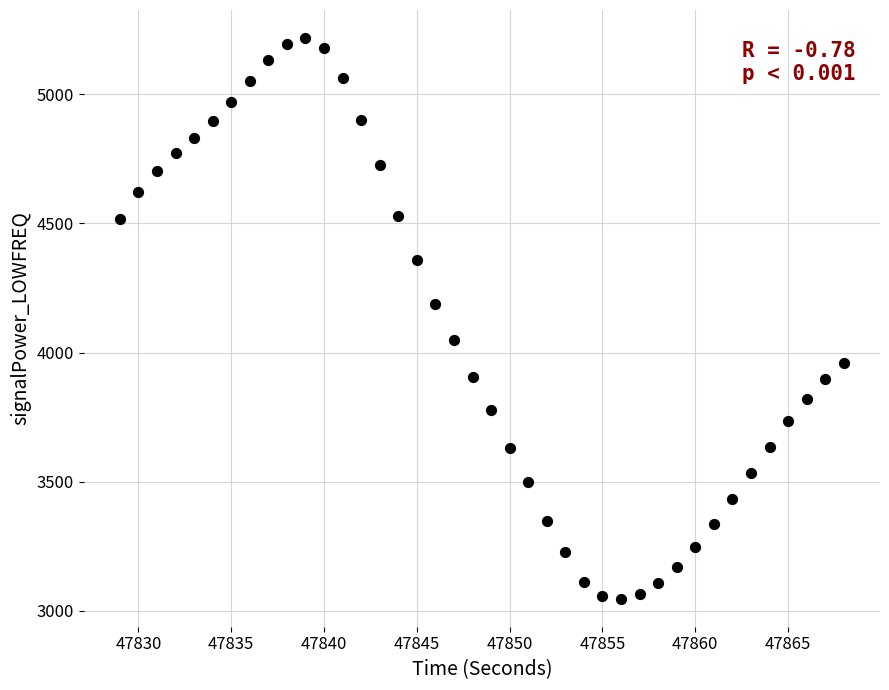

What is the range of X values (max minus min)?

39.0